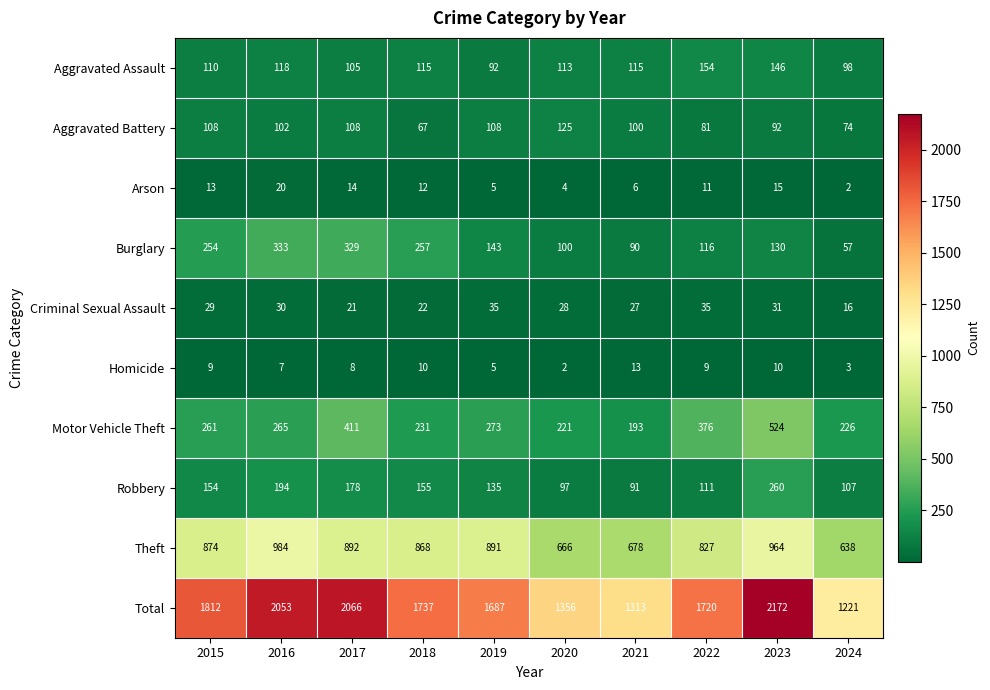

Which series has the widest spread of values?

Total